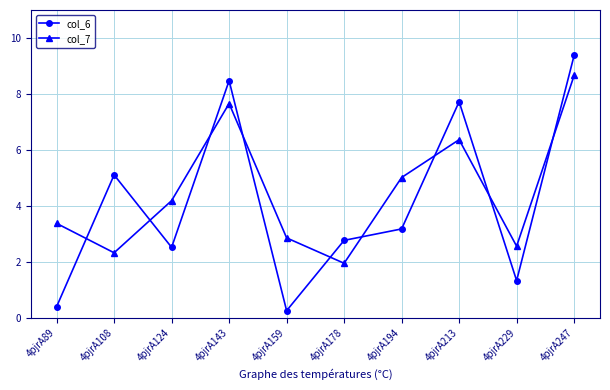

The value of col_7 at 4pjrA89 is 1.8. True or false?

False